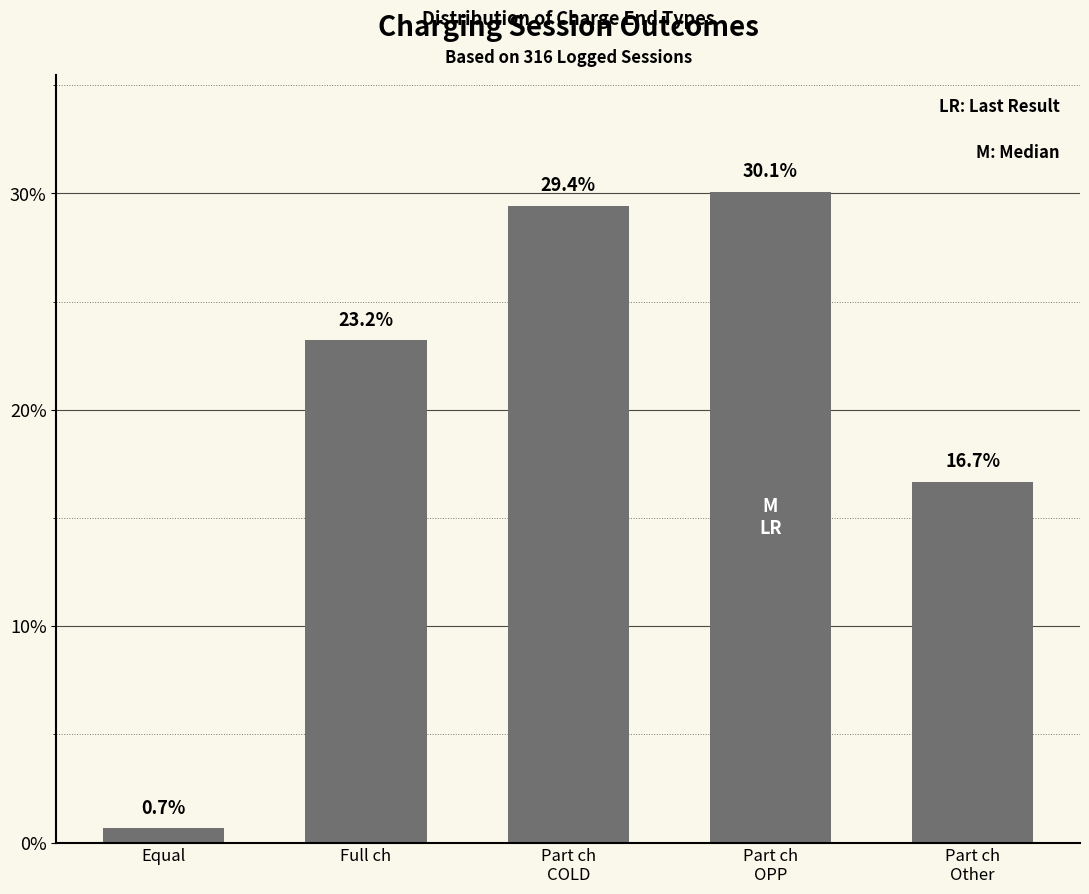

Which category has the lowest value across all series?

Equal